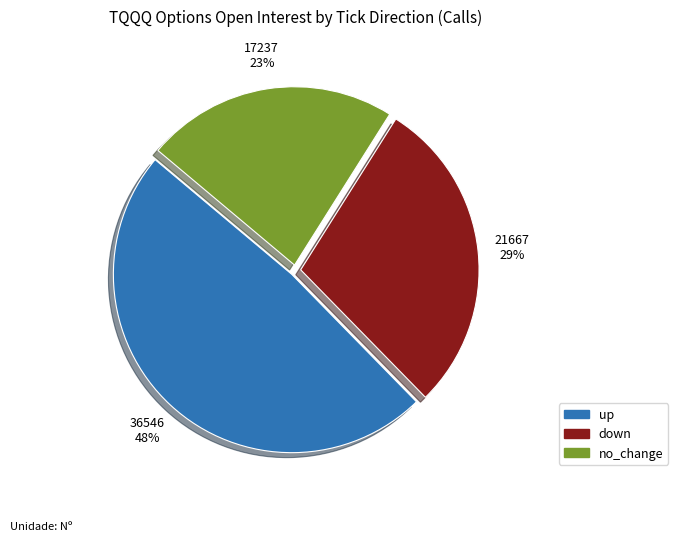

Is there a majority slice in this chart?

No